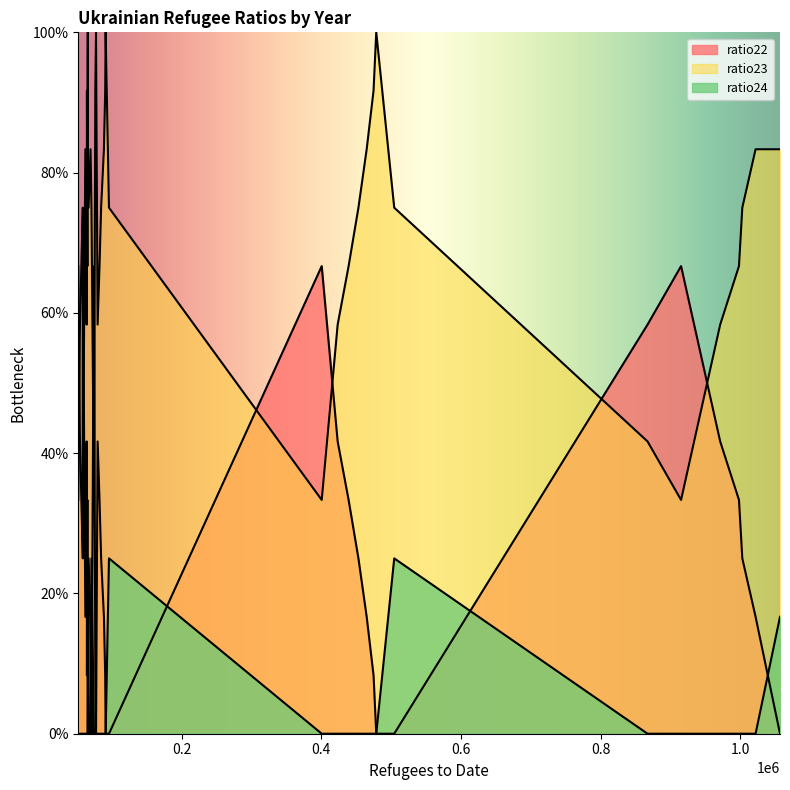

List the labels in order of ratio23 value, smallest first.

0, 8, 16, 24, 33, 32, 1, 9, 17, 25, 34, 2, 10, 18, 26, 35, 3, 7, 11, 15, 19, 23, 27, 31, 36, 4, 12, 20, 28, 37, 38, 5, 13, 21, 29, 6, 14, 22, 30